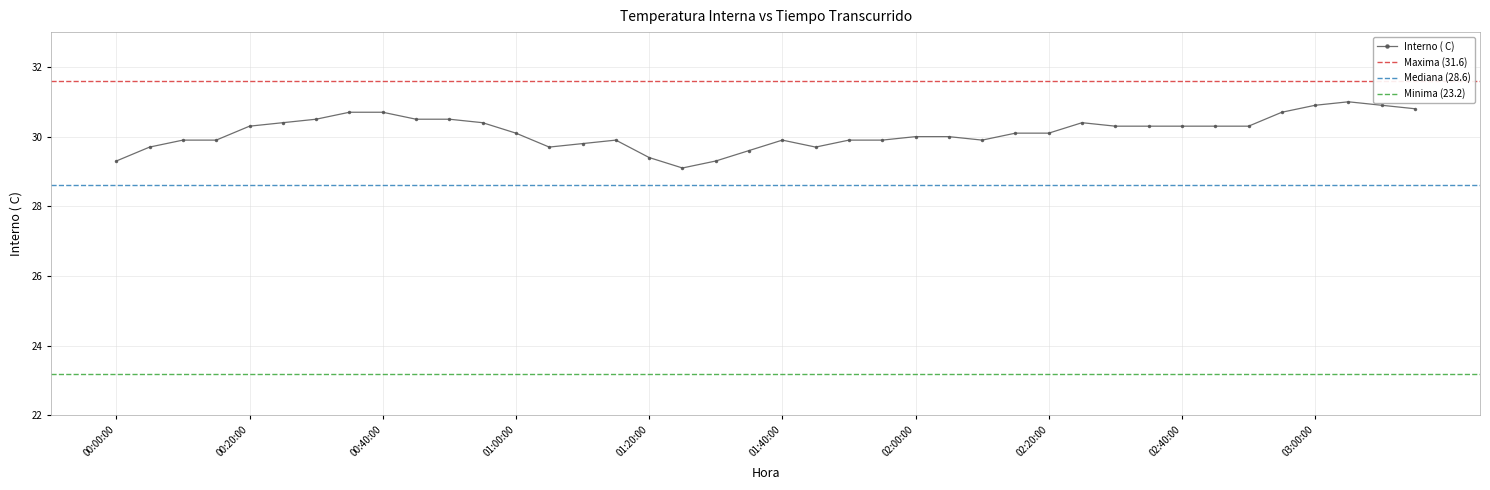

What is the minimum value for Interno ( C)?

29.1